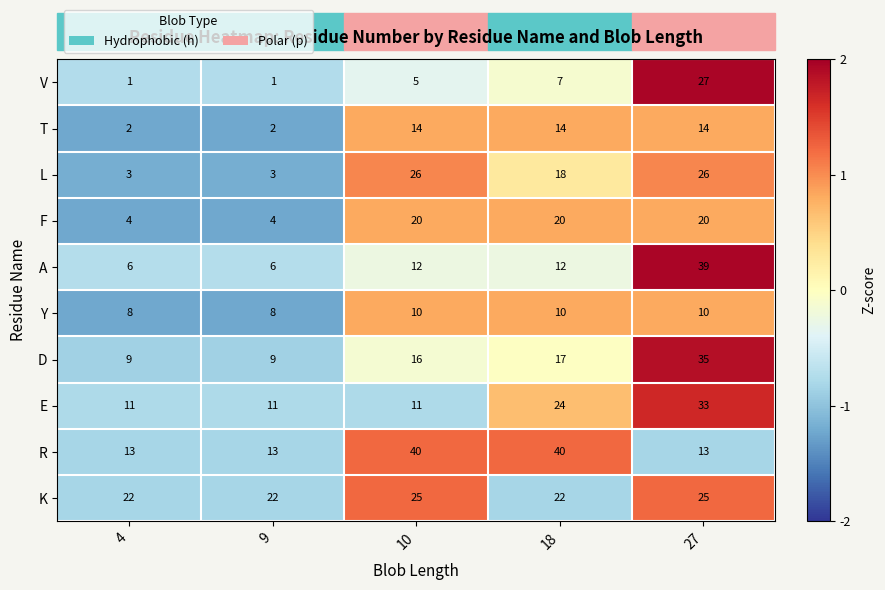

How many values in the D series are below 16?

2